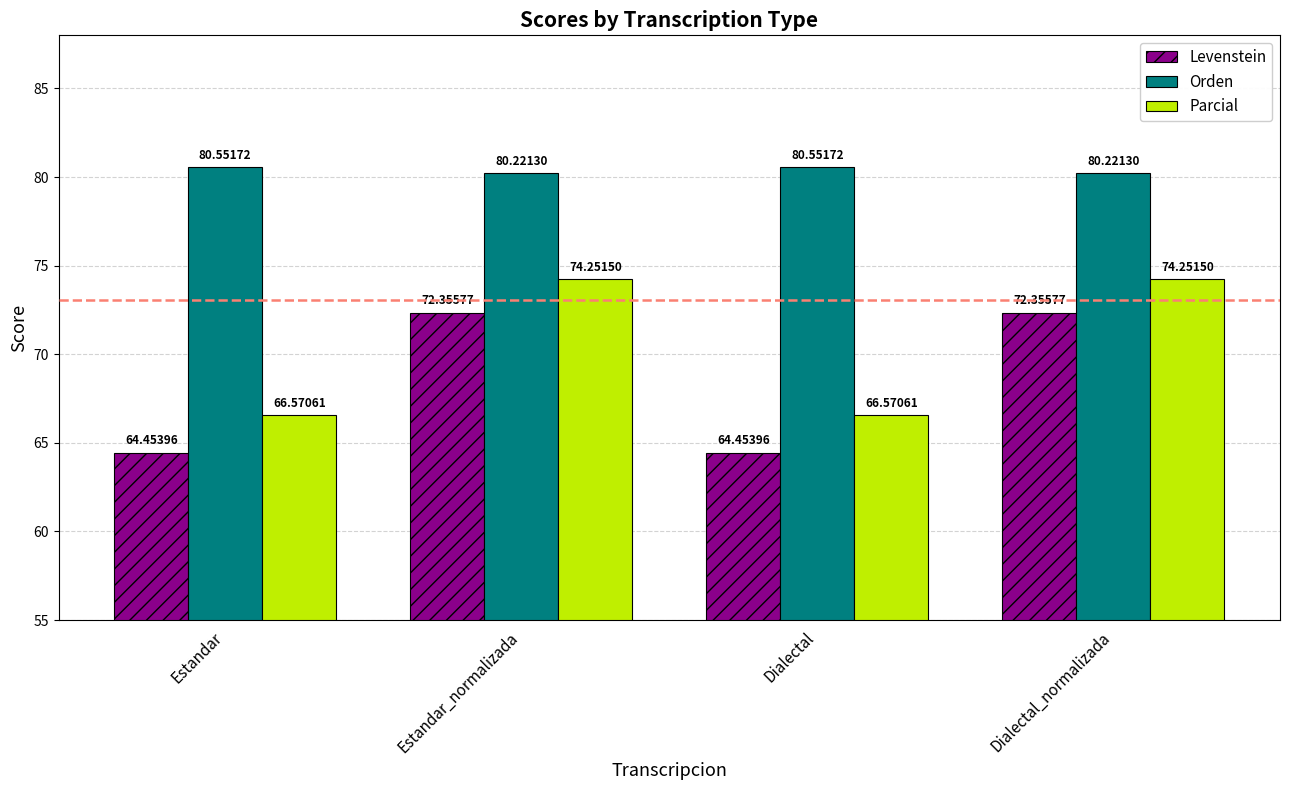

At how many categories does at least one series exceed 77?

4